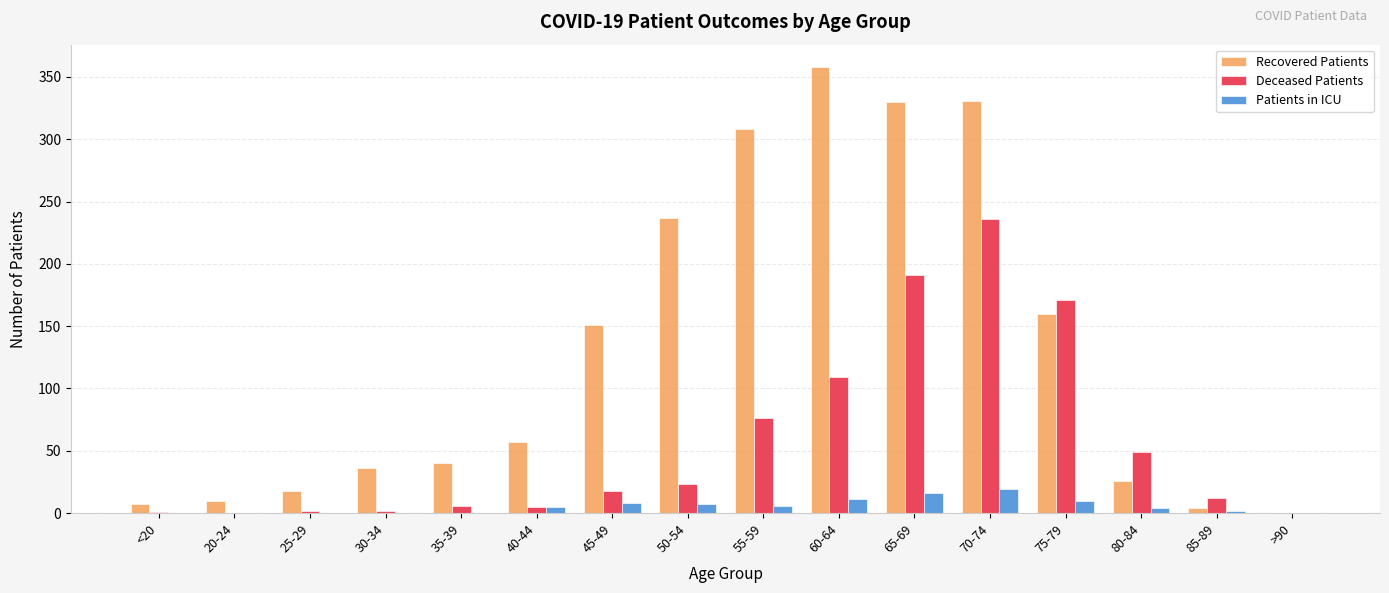

True or false: Patients in ICU has a value of 4 at 80-84.

True